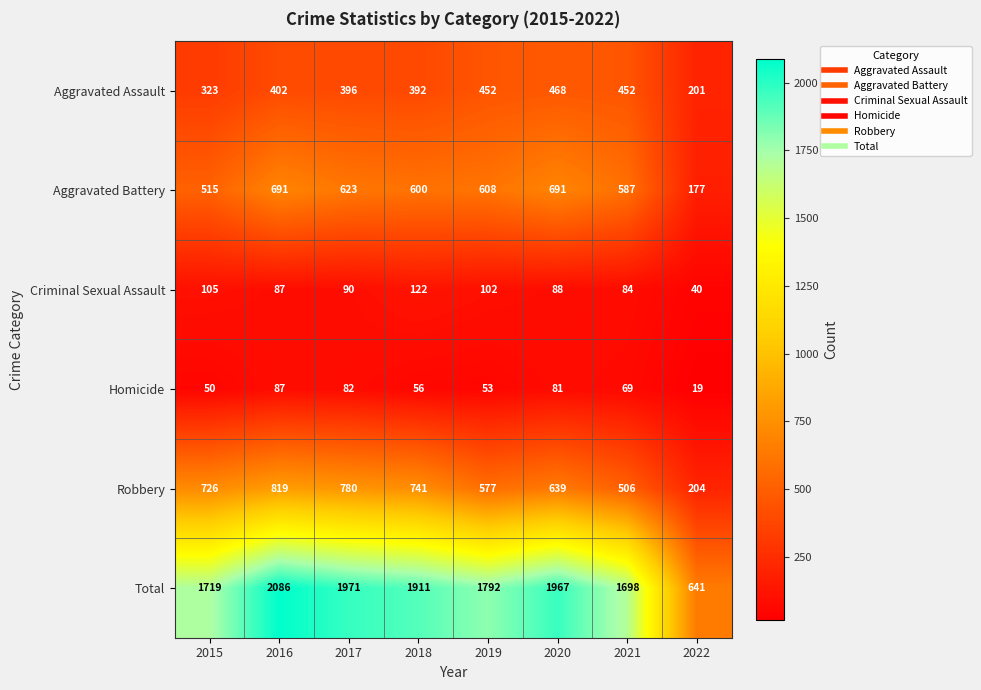

Which series has the largest total across all categories?

Total